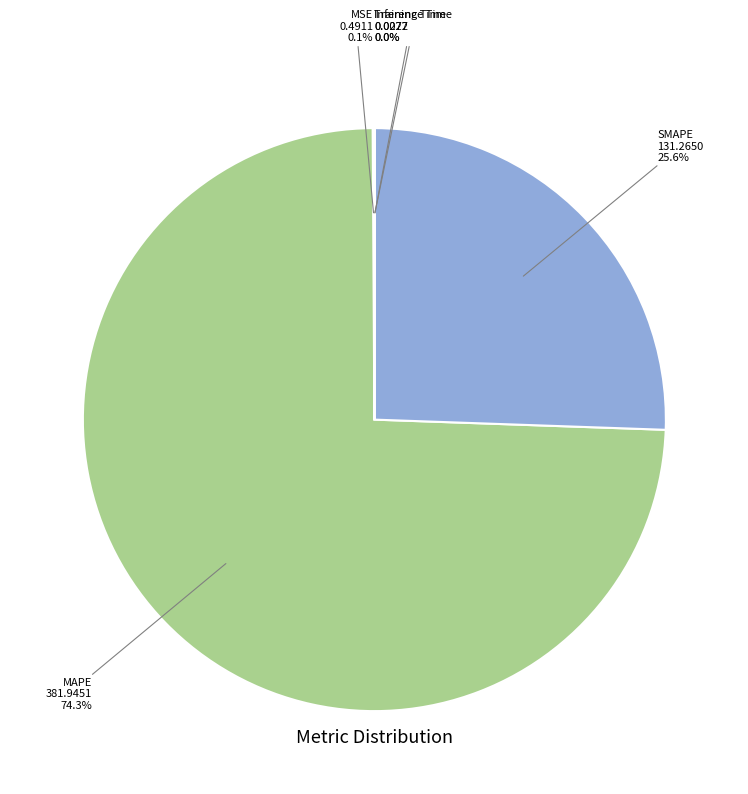

Approximately how many times larger is the value at SMAPE compared to MAPE?

0.3